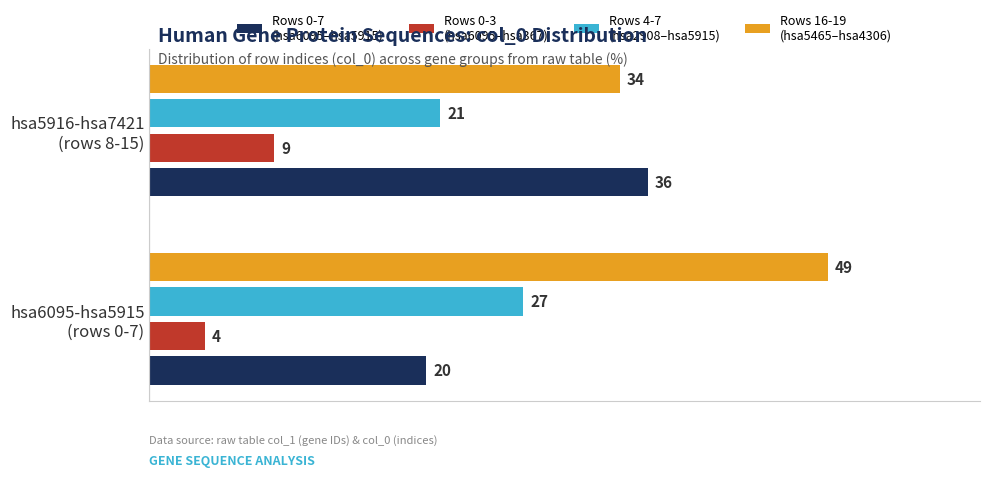

What is the maximum value shown in the chart?

49